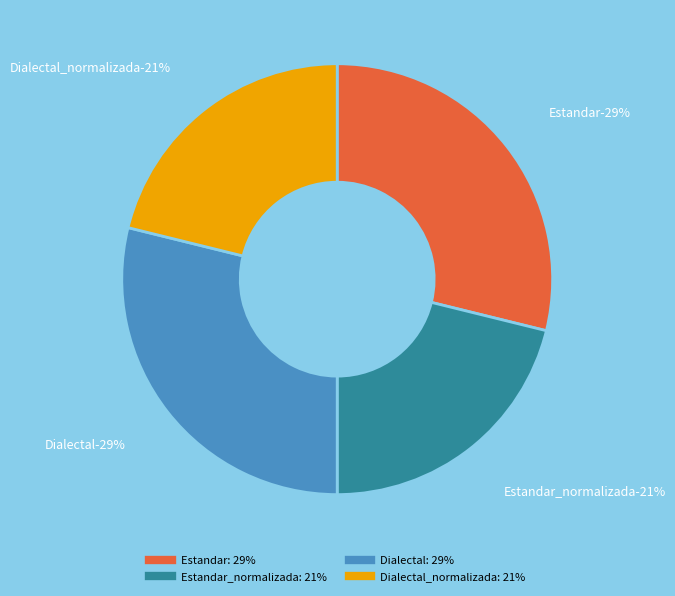

Which category has the biggest portion of the pie?

Estandar